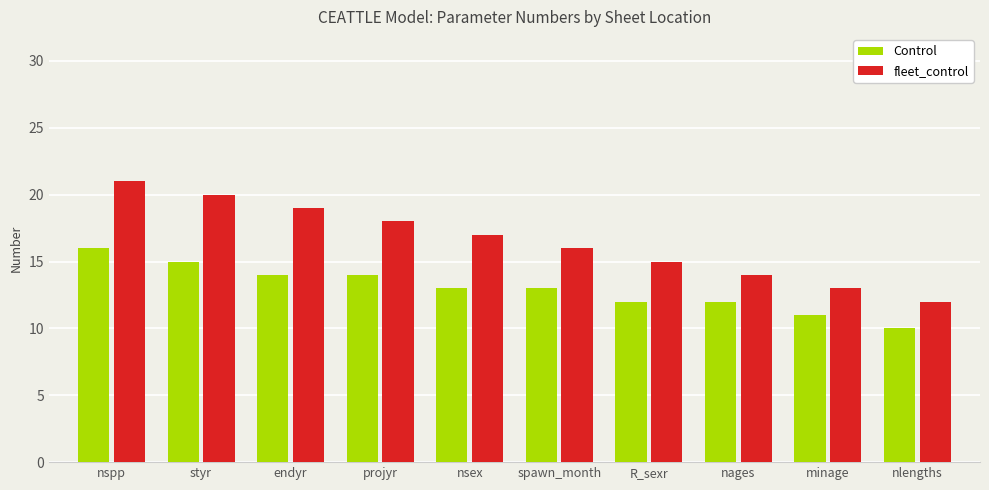

Is it true that fleet_control equals 9 at nspp?

False